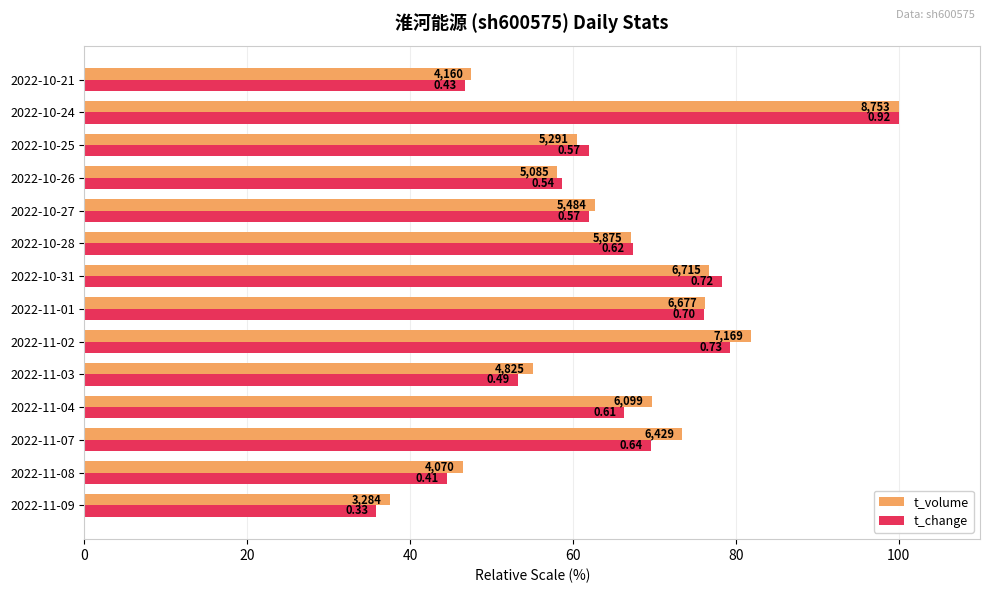

Which series has the largest total across all categories?

t_volume